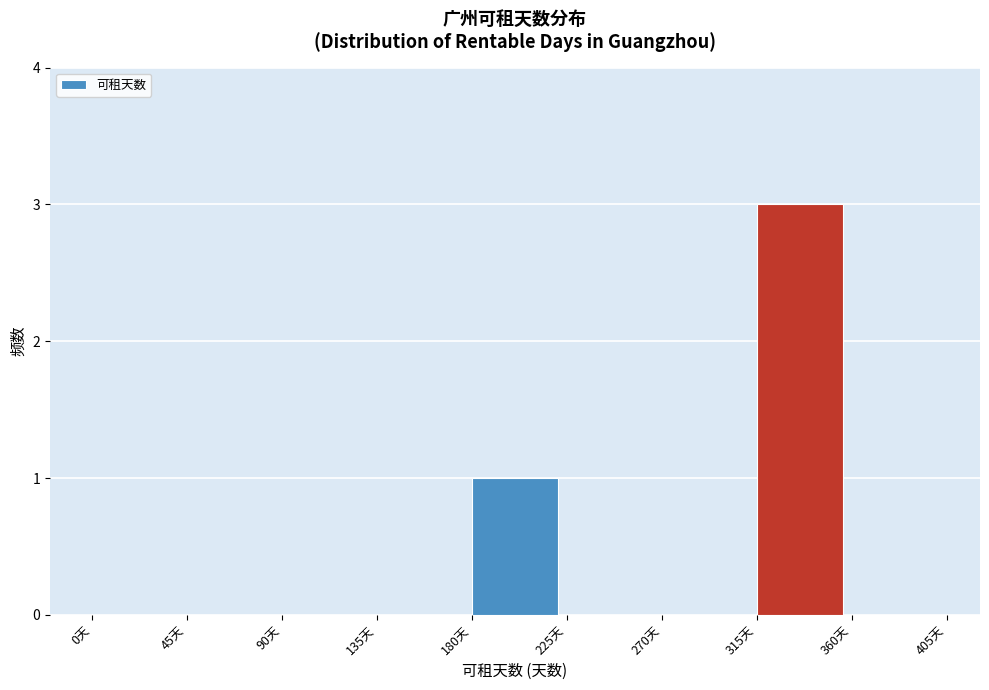

Reading left to right, transcribe this chart: for each bar, give the range it covers on the x-axis and its height. The values are not printed on the chart, so give them approximately, as read against the axis.

0 to 45: 0
45 to 90: 0
90 to 135: 0
135 to 180: 0
180 to 225: 1
225 to 270: 0
270 to 315: 0
315 to 360: 3
360 to 405: 0